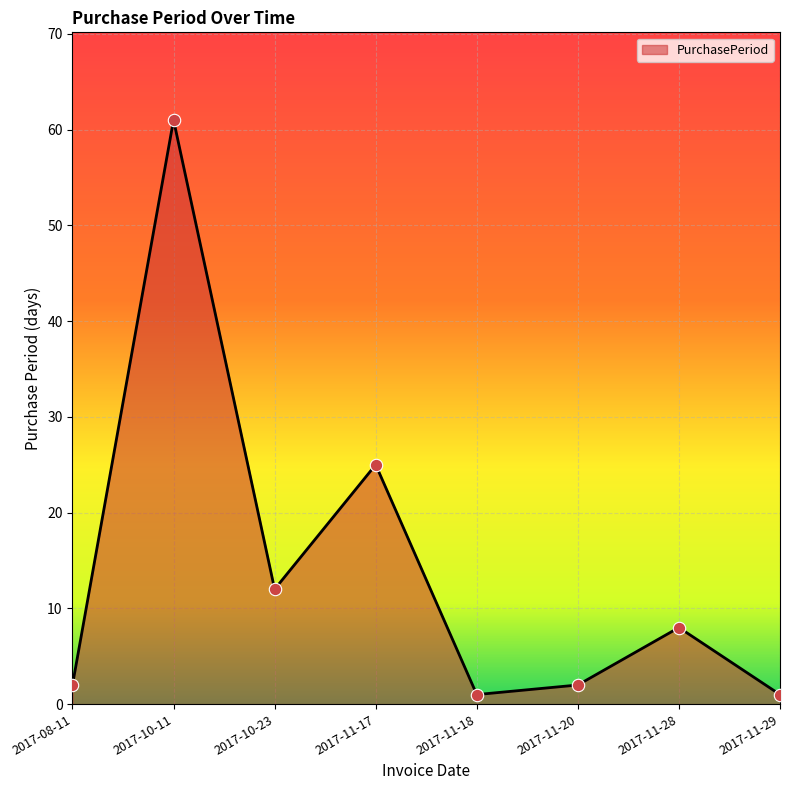

Between 2017-10-11 and 2017-11-28, which is larger?

2017-10-11